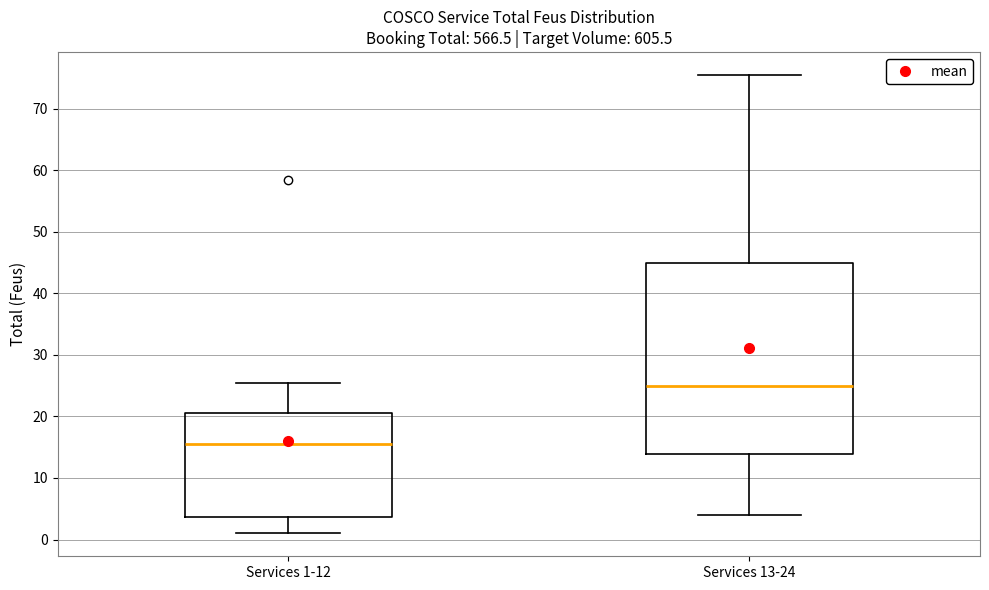

Comparing the boxes themselves (not the whiskers), which one is the tallest?

Services 13-24